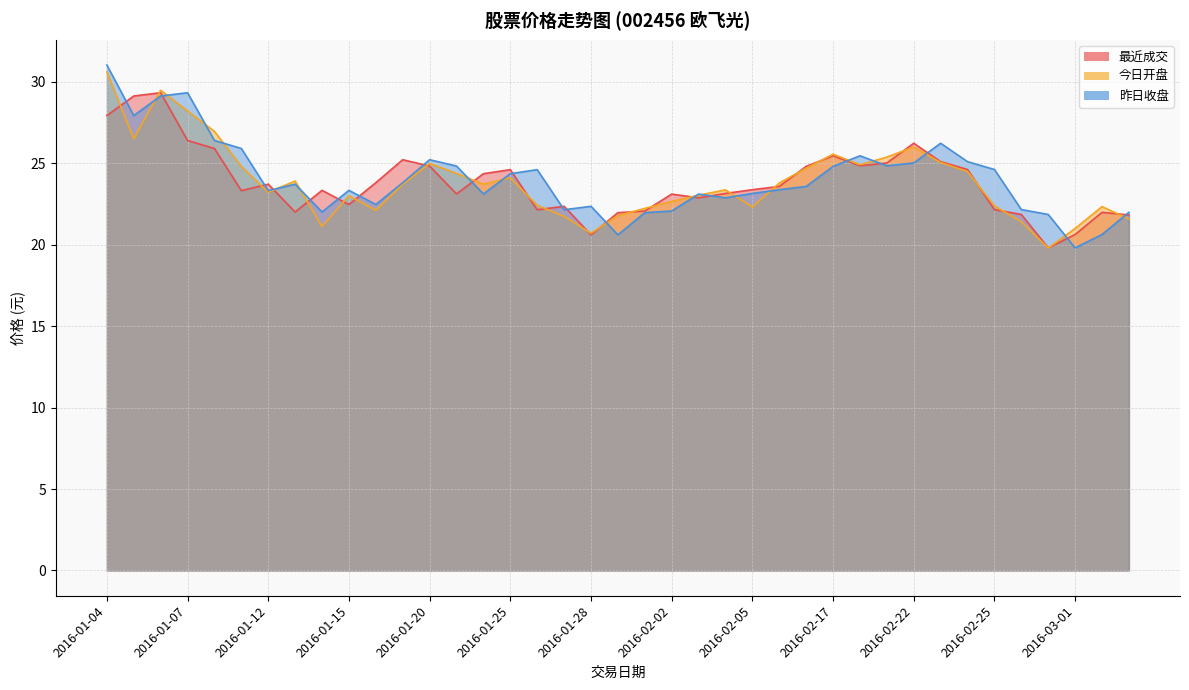

At how many categories does at least one series exceed 19?

39